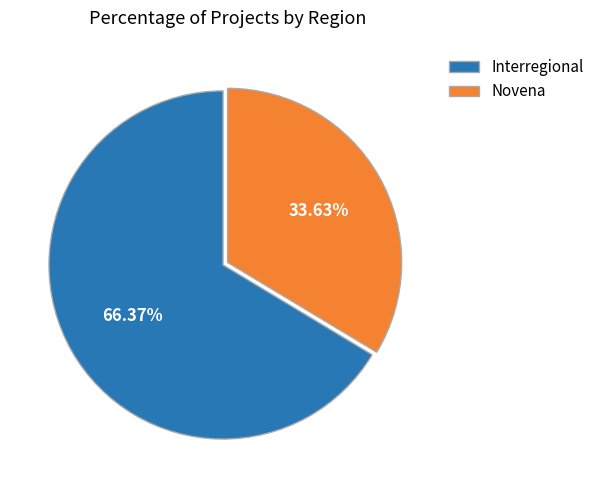

Between Novena and Interregional, which is larger?

Interregional